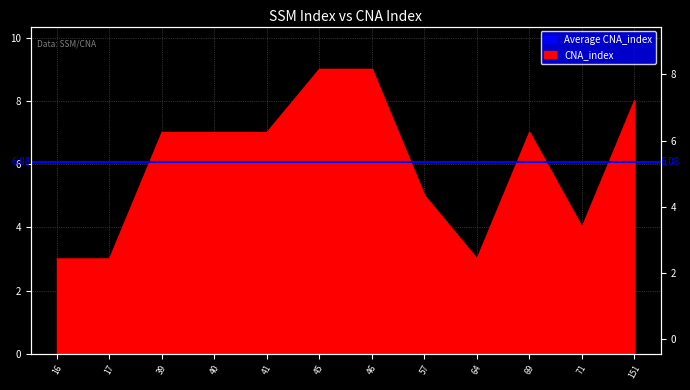

The chart shows a value of 1 at 16. True or false?

False